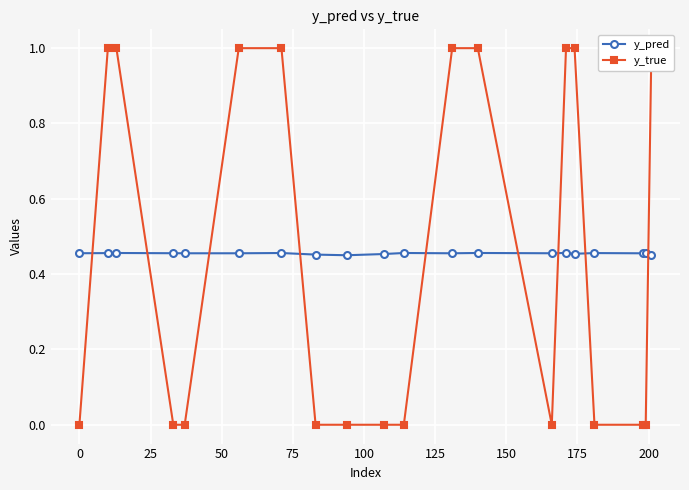

True or false: y_pred and y_true intersect in this chart.

True